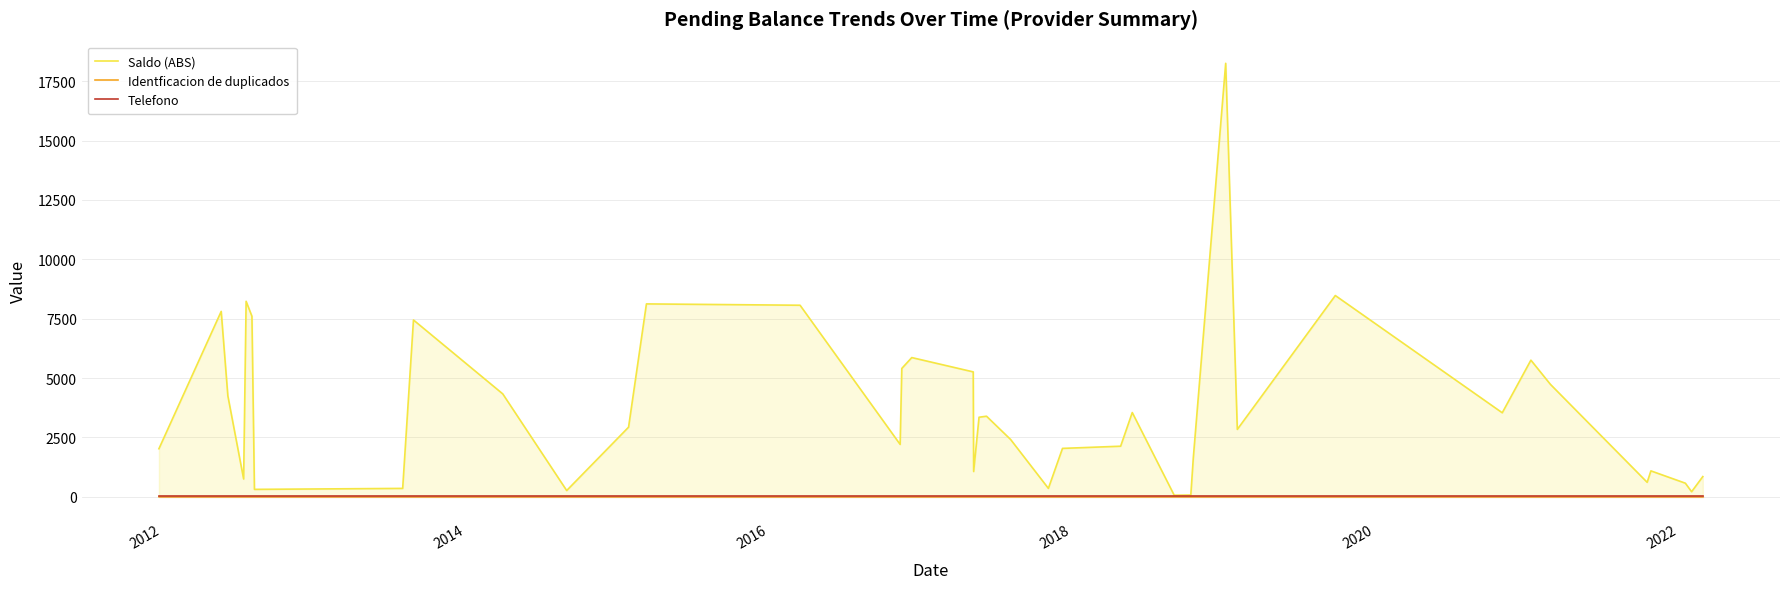

What is the value of the Identficacion de duplicados point at the 28th from the left?

1.0